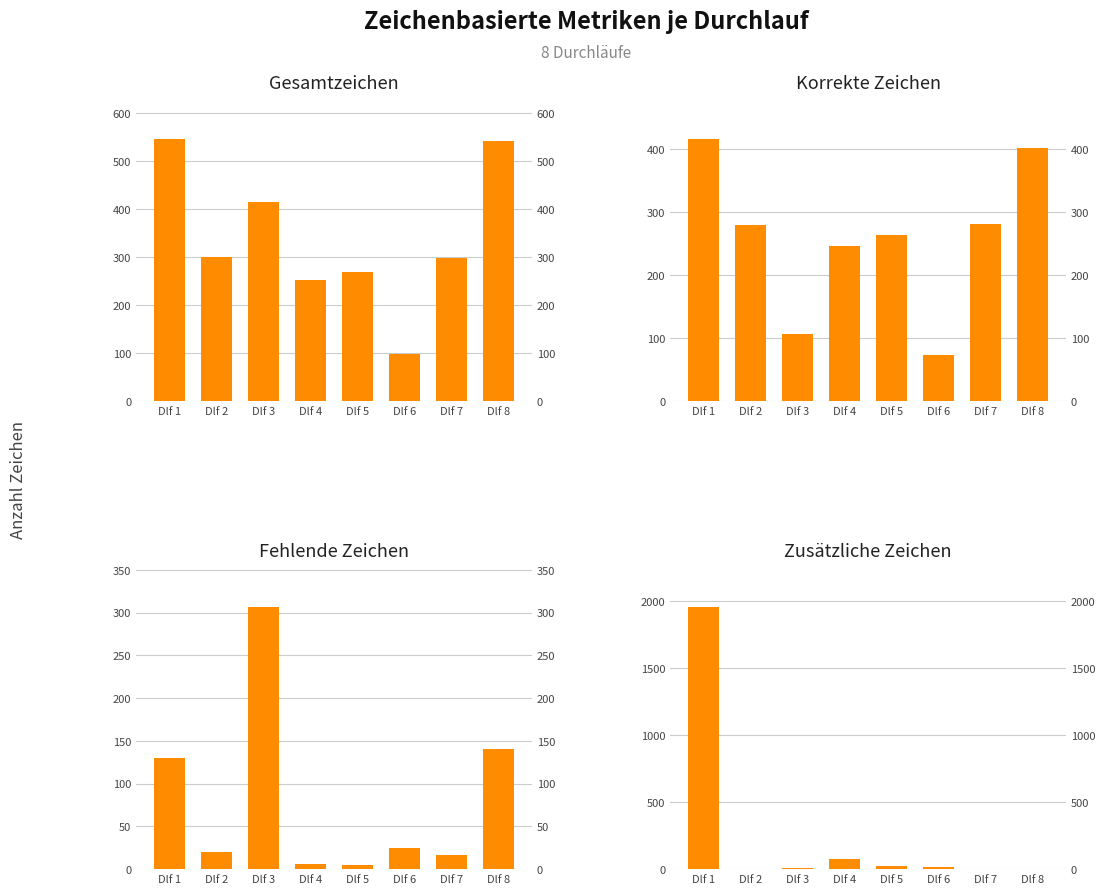

Does the chart contain any negative values?

No